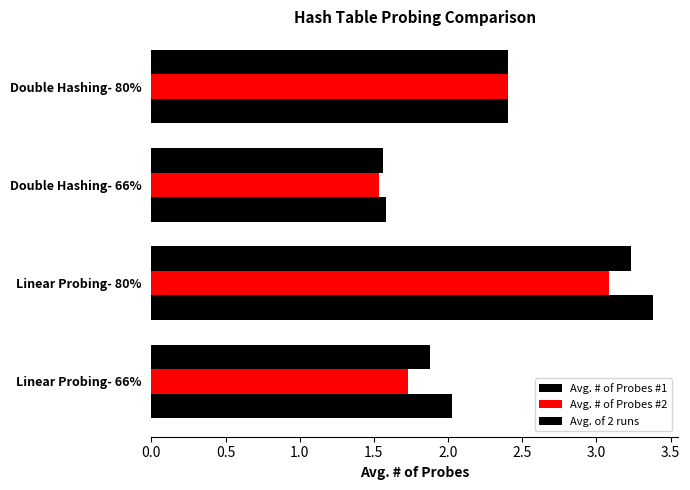

How many values in the Avg. of 2 runs series are below 2?

2